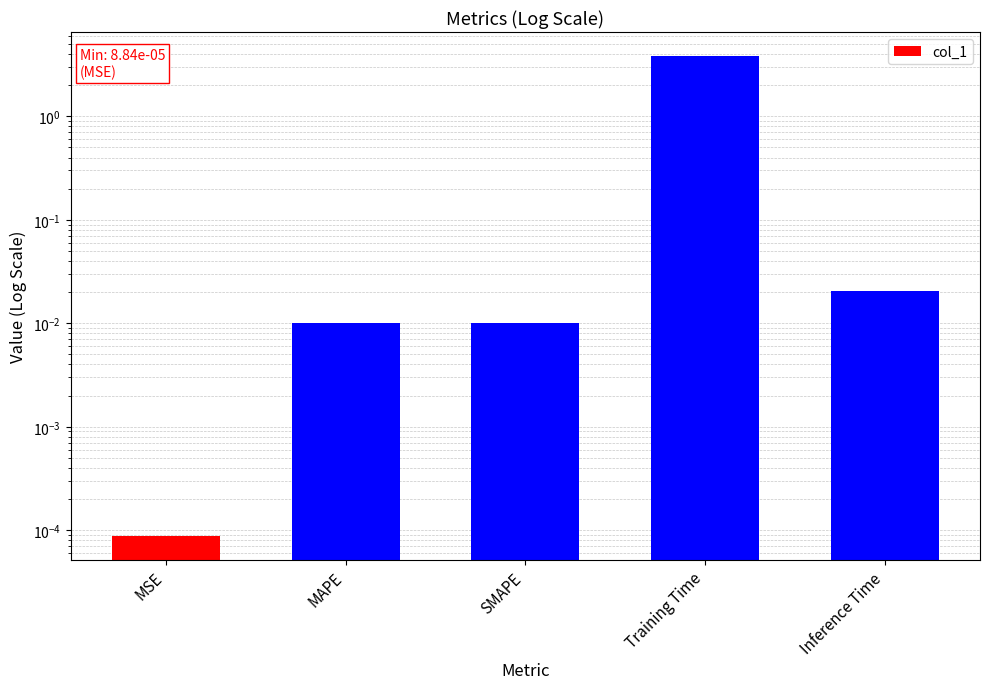

Reading left to right, list all the values displayed in this chart.

0.0	0.0	0.0	3.8	0.0